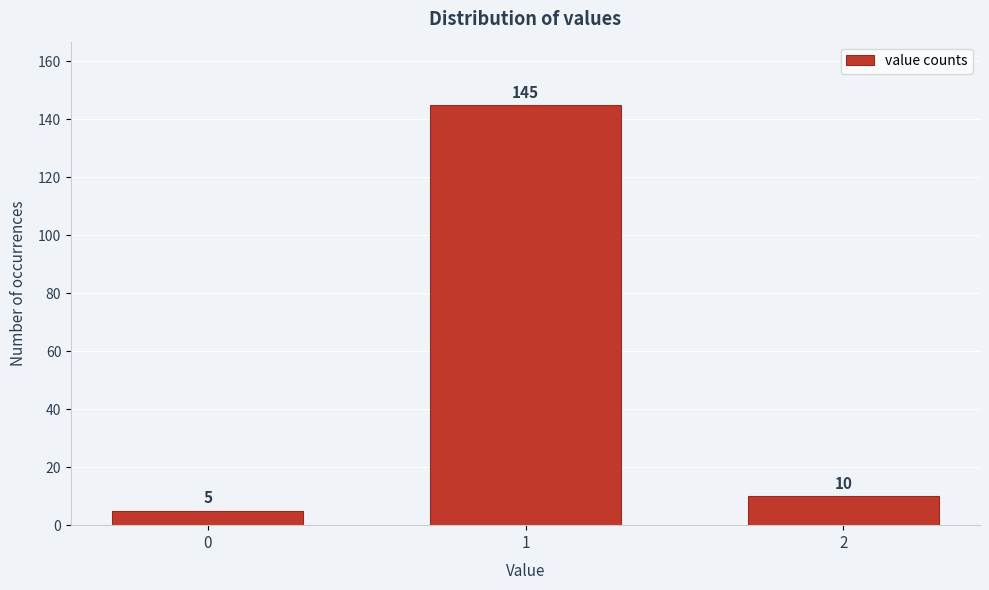

Reading left to right, extract all data points from this chart.

5	145	10